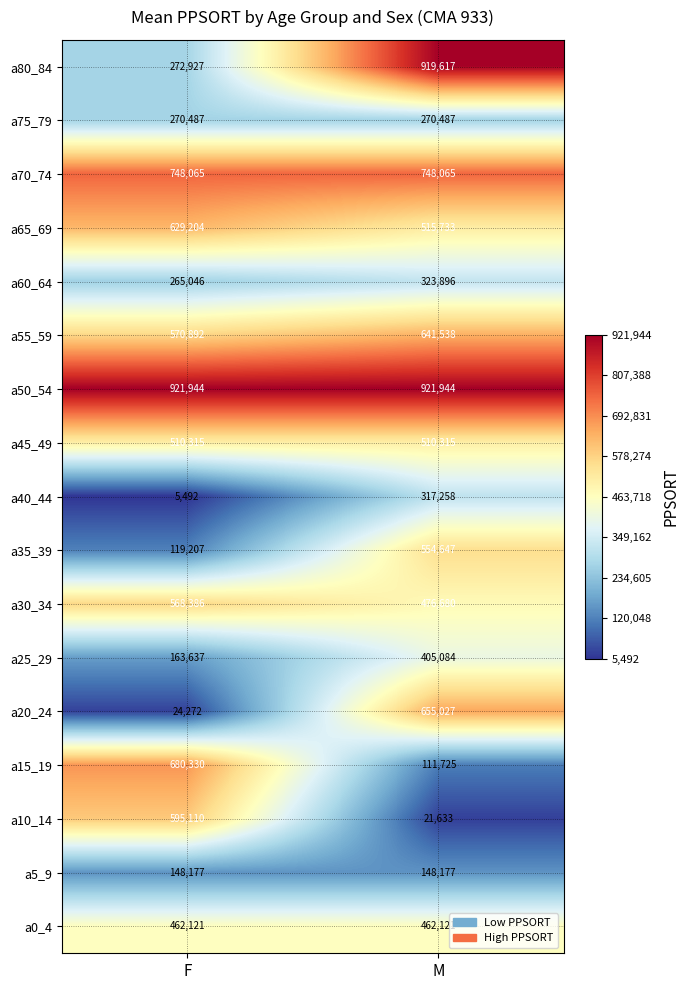

Count the number of categories in the chart.

2